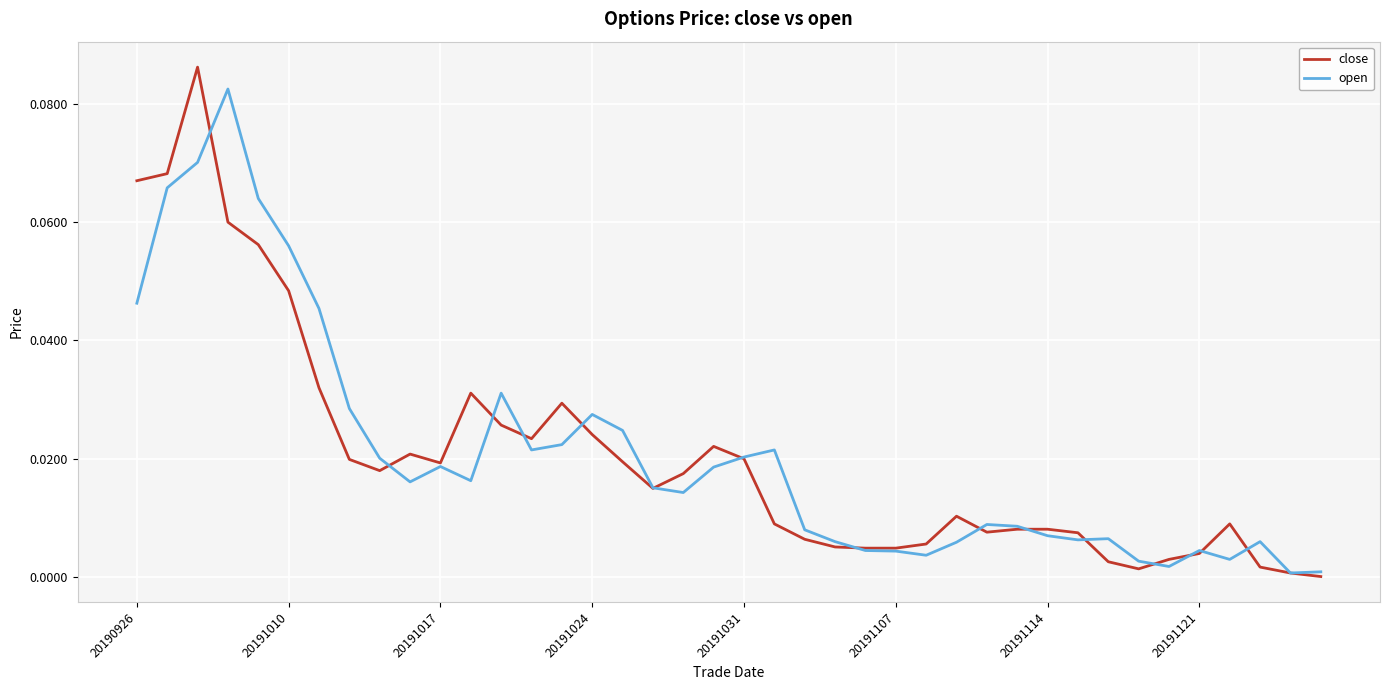

What are all the series names shown in the legend?

close, open